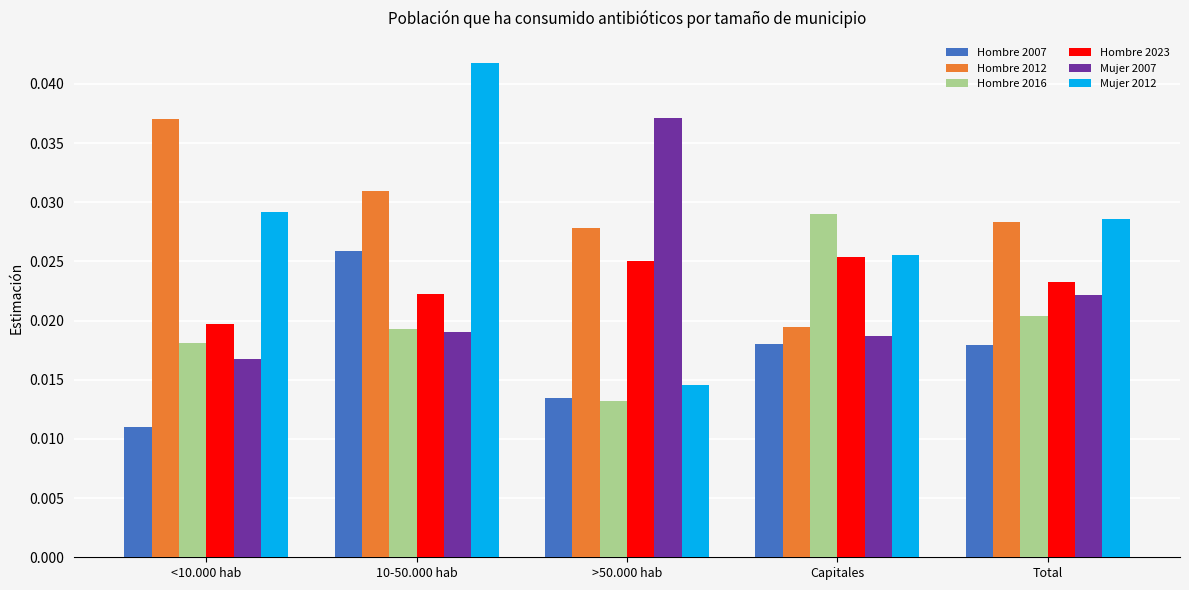

Rank the categories by Mujer 2007 value from highest to lowest.

>50.000 hab, Total, 10-50.000 hab, Capitales, <10.000 hab